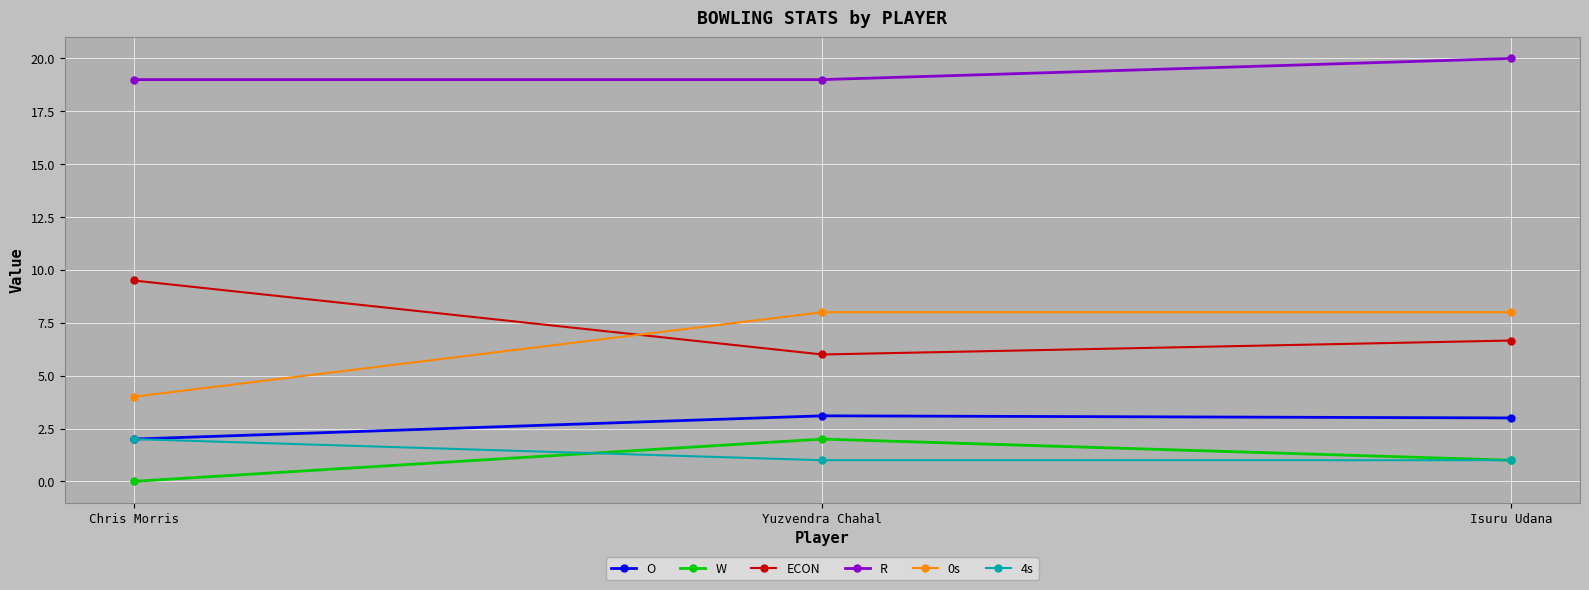

What is the value of the ECON point at the 3rd from the left?

6.7